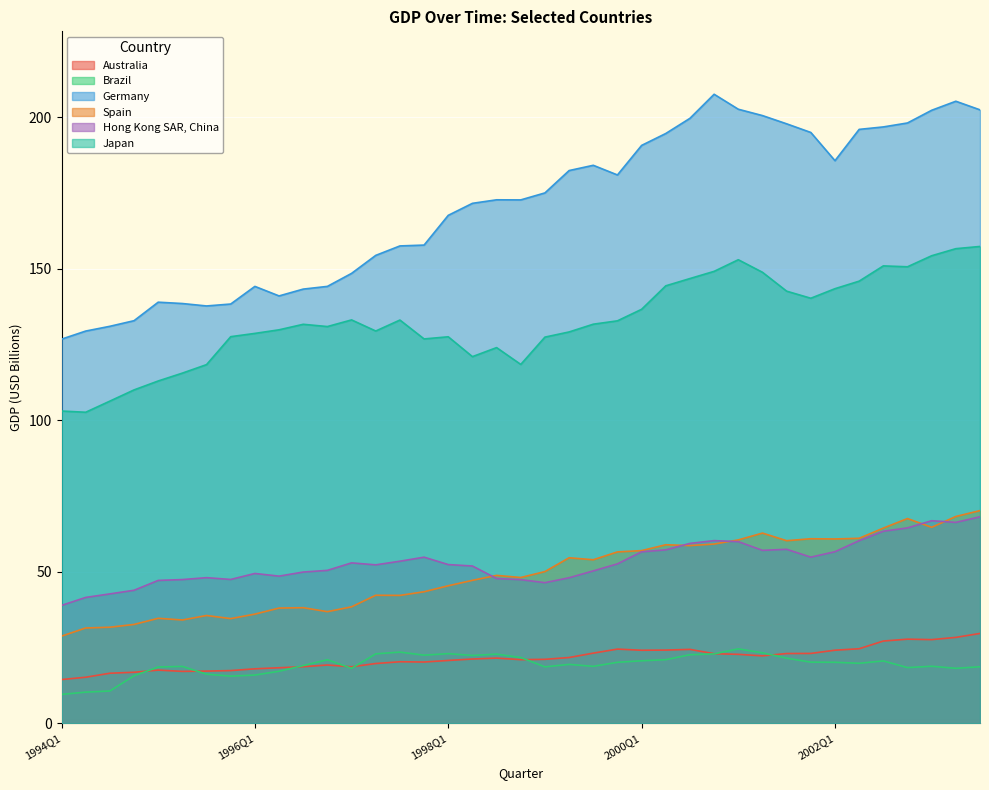

At which category does Germany reach its first local valley?

1995Q3